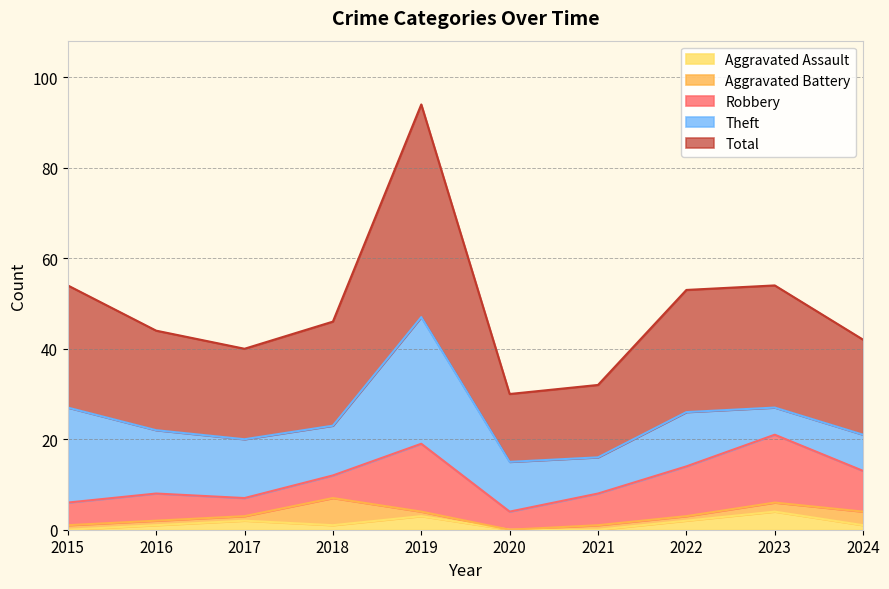

Where is Aggravated Battery nearest to the value 3?

2024